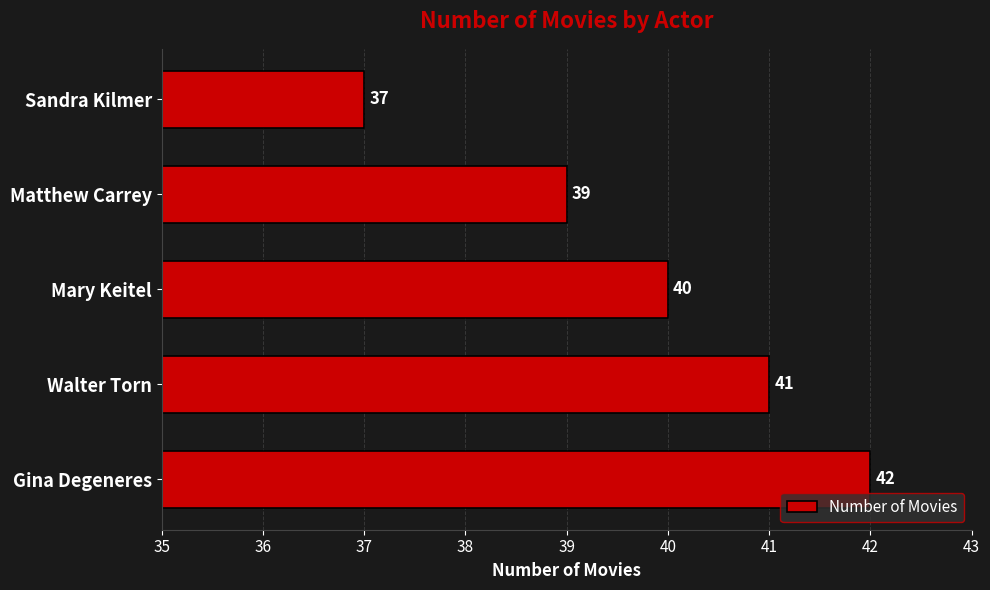

Rank the categories by value from highest to lowest.

Gina Degeneres, Walter Torn, Mary Keitel, Matthew Carrey, Sandra Kilmer